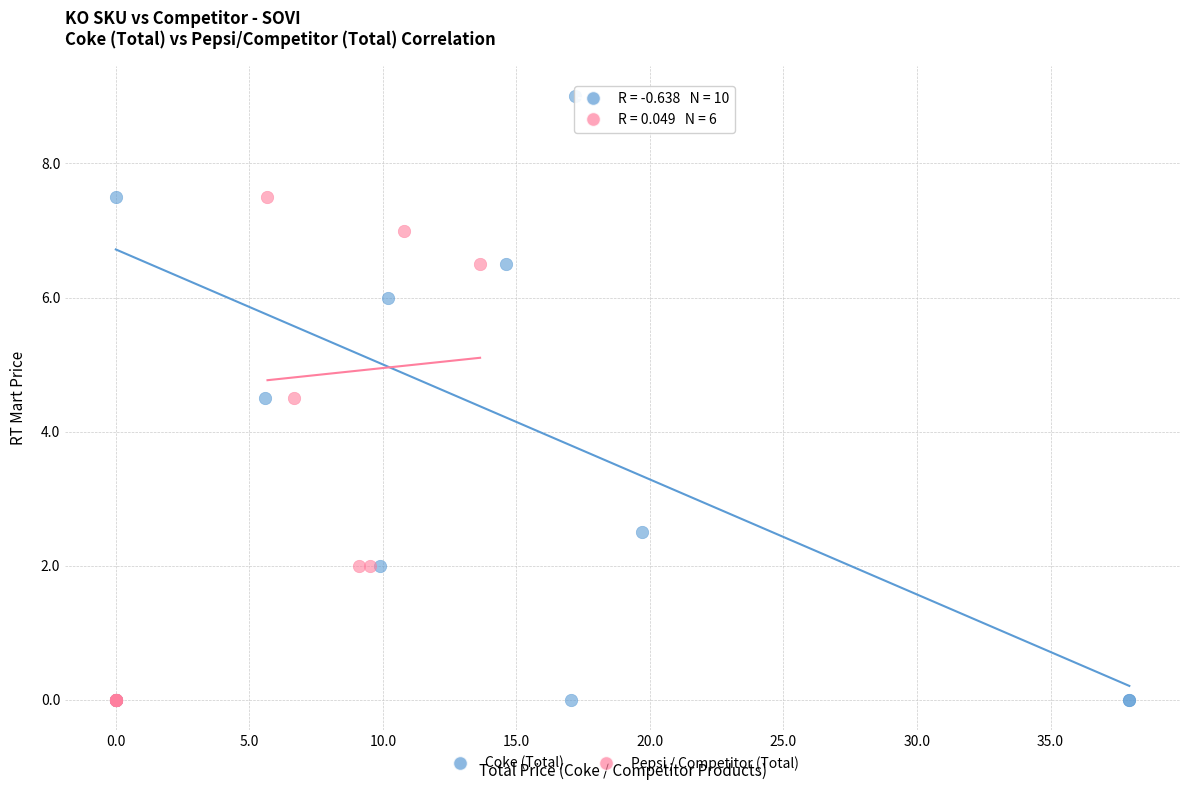

Which series contains the highest Y value?

Coke (Total)